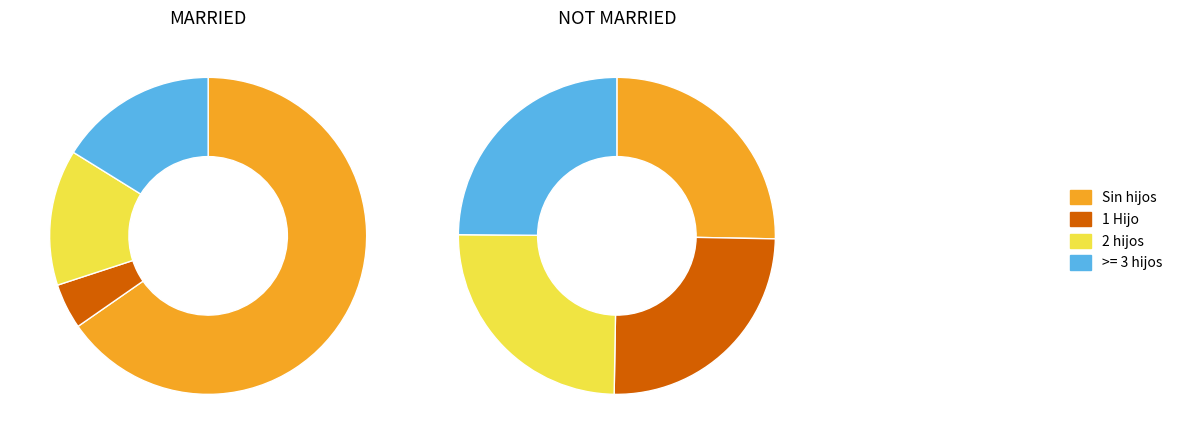

Is it true that b_btm is 25% of the pie?

True